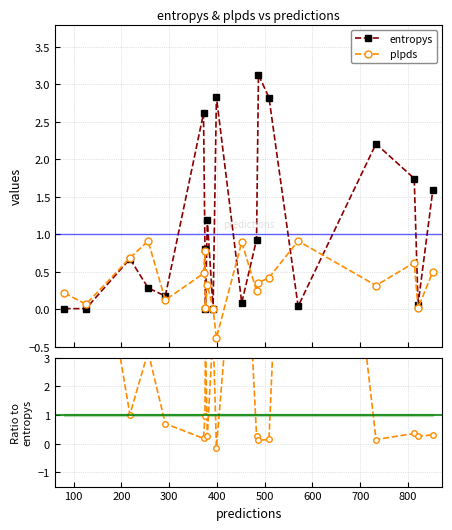

True or false: plpds and entropys intersect in this chart.

True